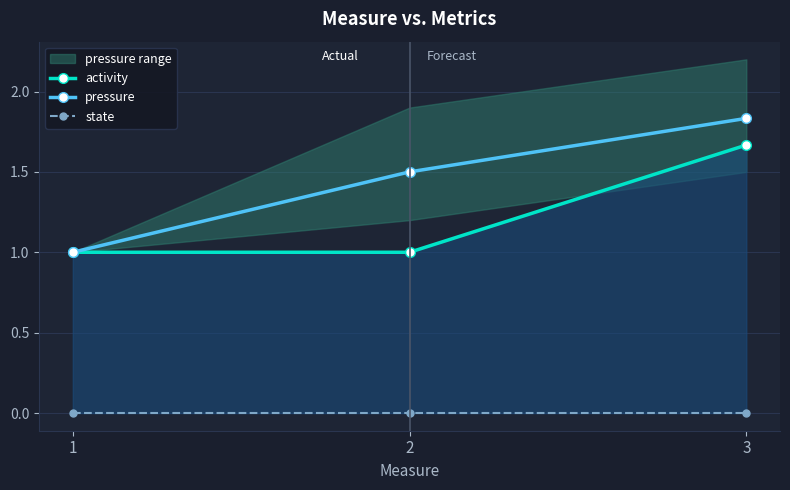

How many categories are shown in the chart?

3